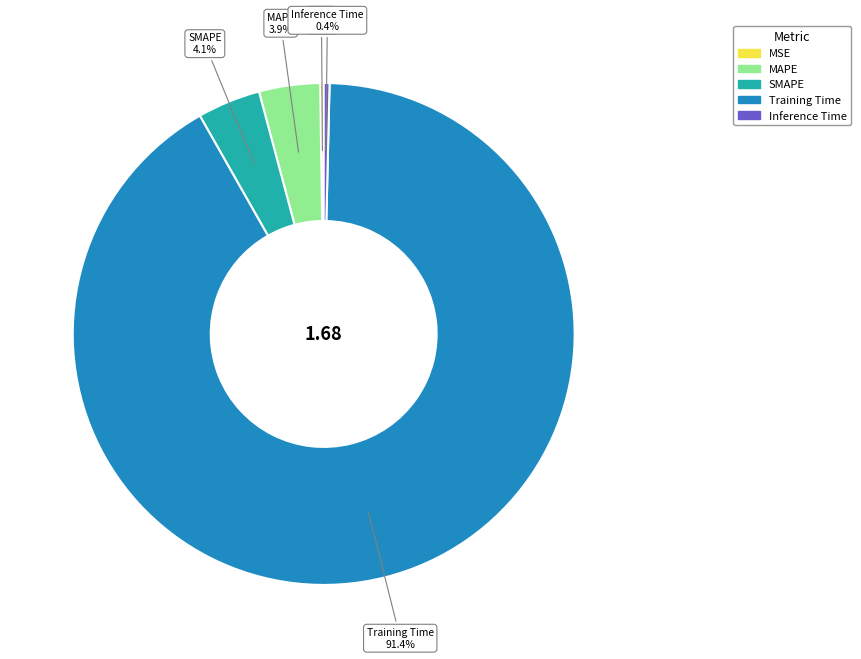

What is the largest slice in the pie chart?

Training Time